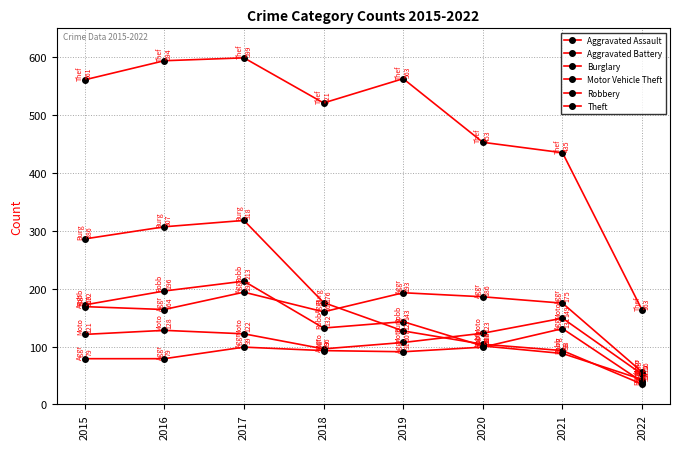

How many values in the Aggravated Assault series are below 93?

4